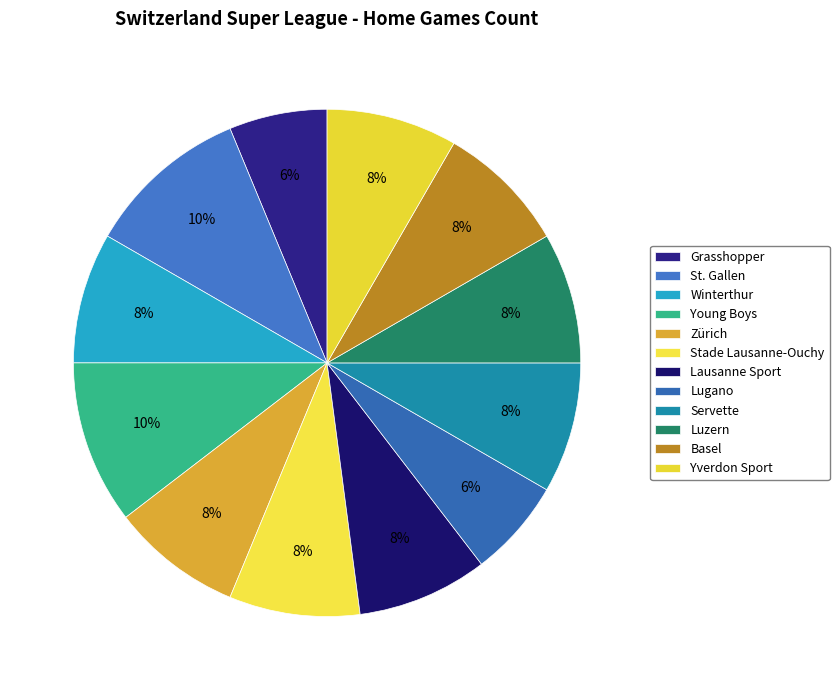

Between Servette and Lugano, which is larger?

Servette